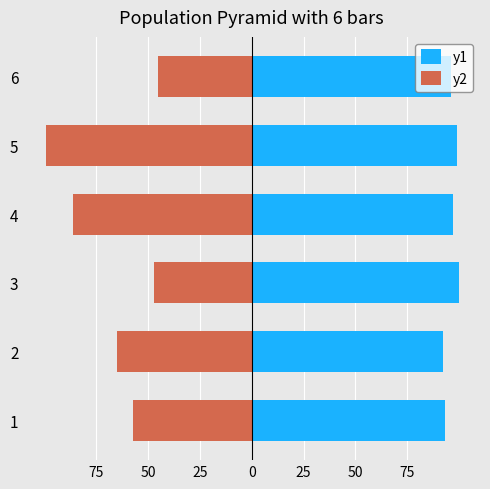

Which series has the largest total across all categories?

y1